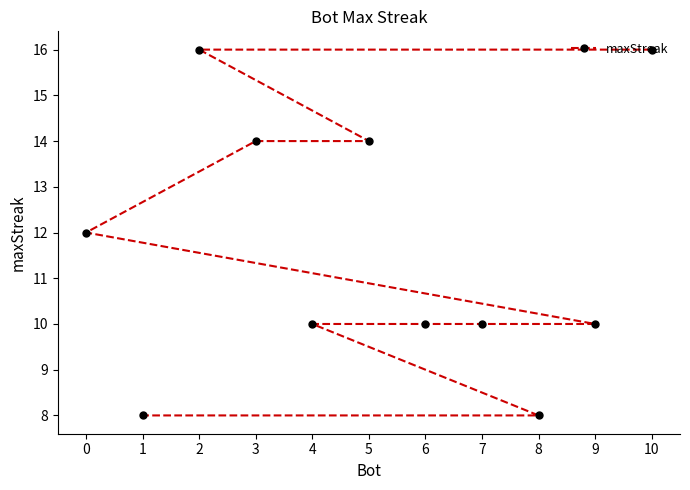

What is the minimum value shown in the chart?

8